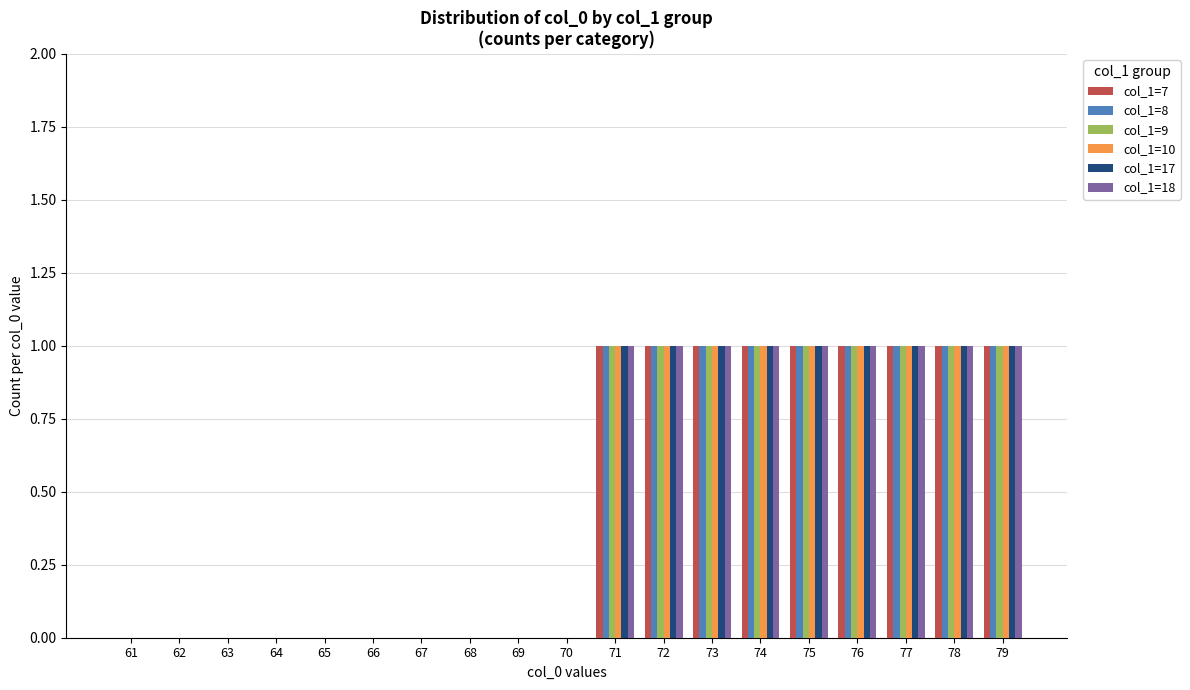

How many data points does each series have?

19